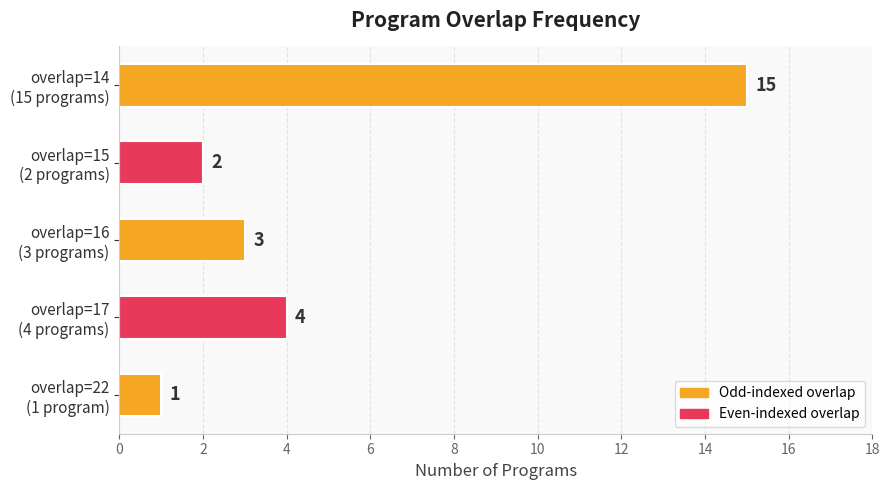

What is the minimum value shown in the chart?

1